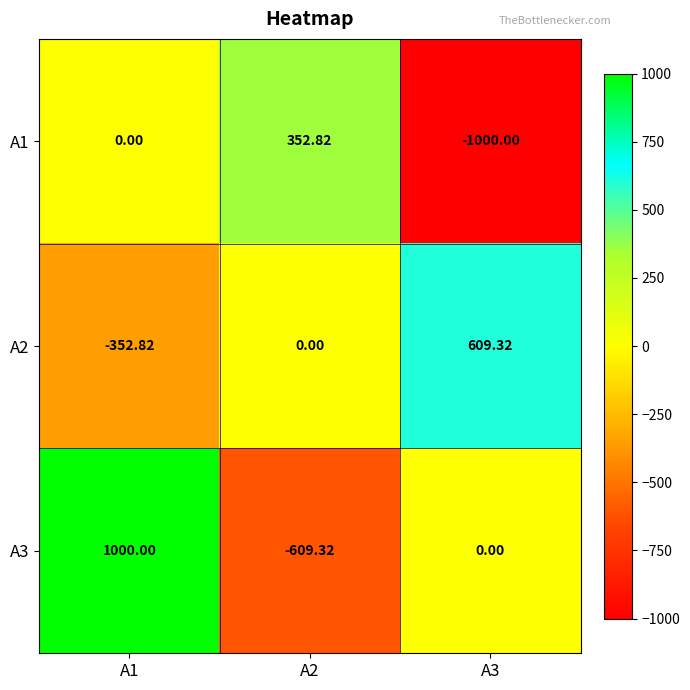

What is the smallest value displayed?

-1000.0